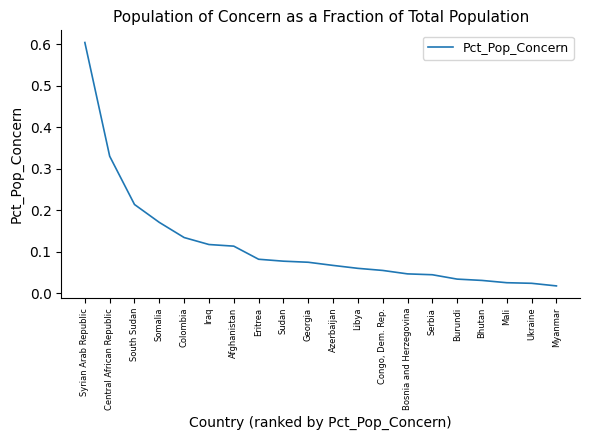

Is this an area chart (filled region under the line)?

No